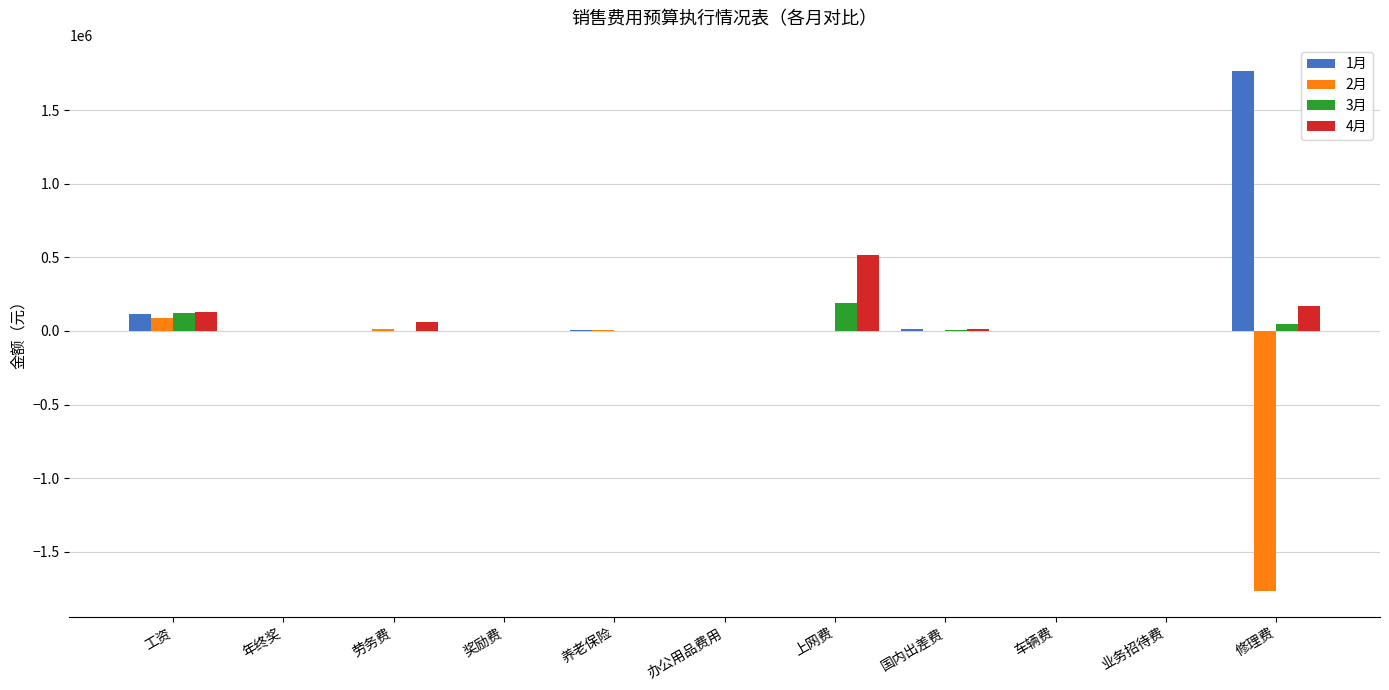

The 4月 series shows 0.0 at 车辆费. True or false?

True